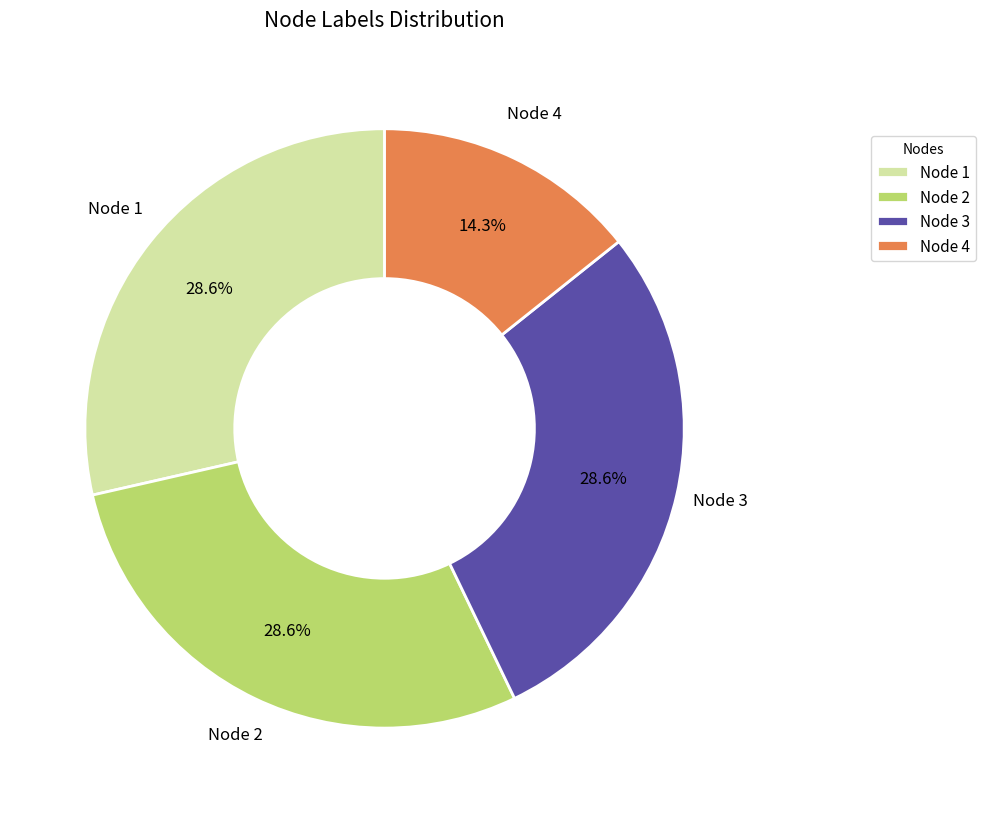

True or false: Node 2 accounts for 29% of the total.

True